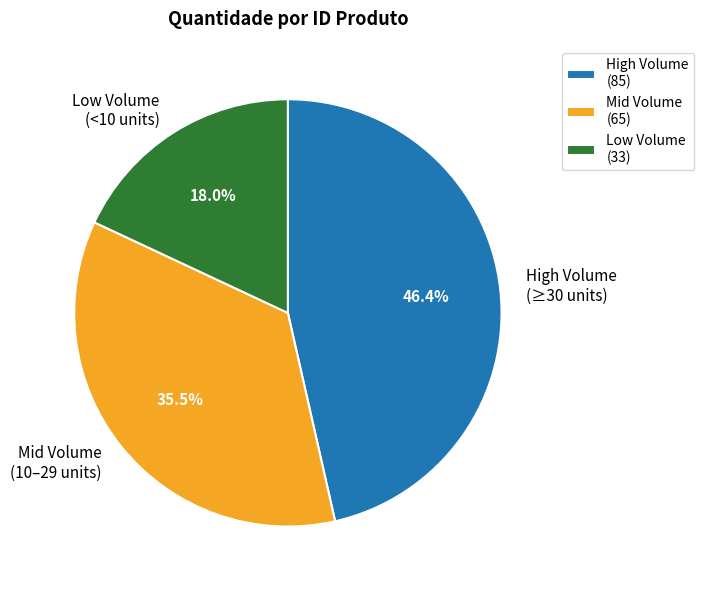

What is the ratio of the value at High Volume (≥30 units) to the value at Low Volume (<10 units)?

2.6